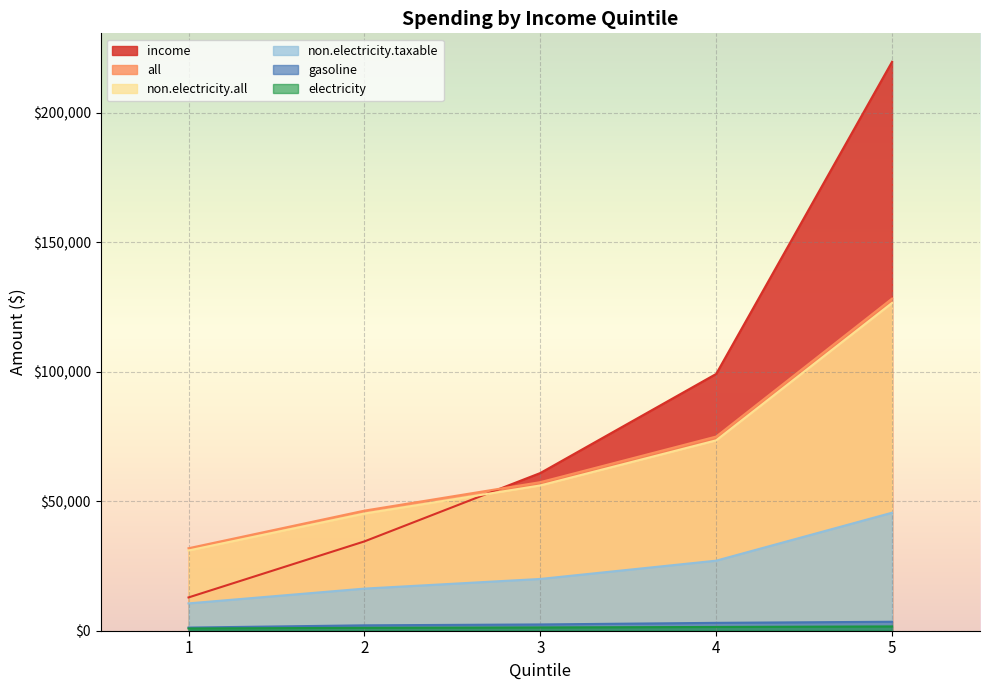

The non.electricity.all series shows 45260.2 at 2. True or false?

True